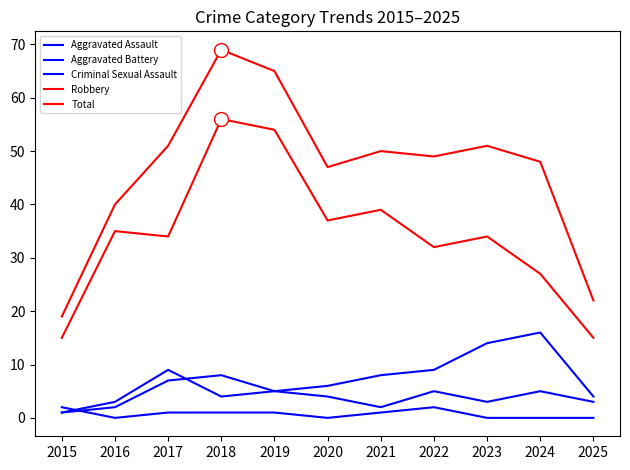

How many lines are shown in the chart?

5